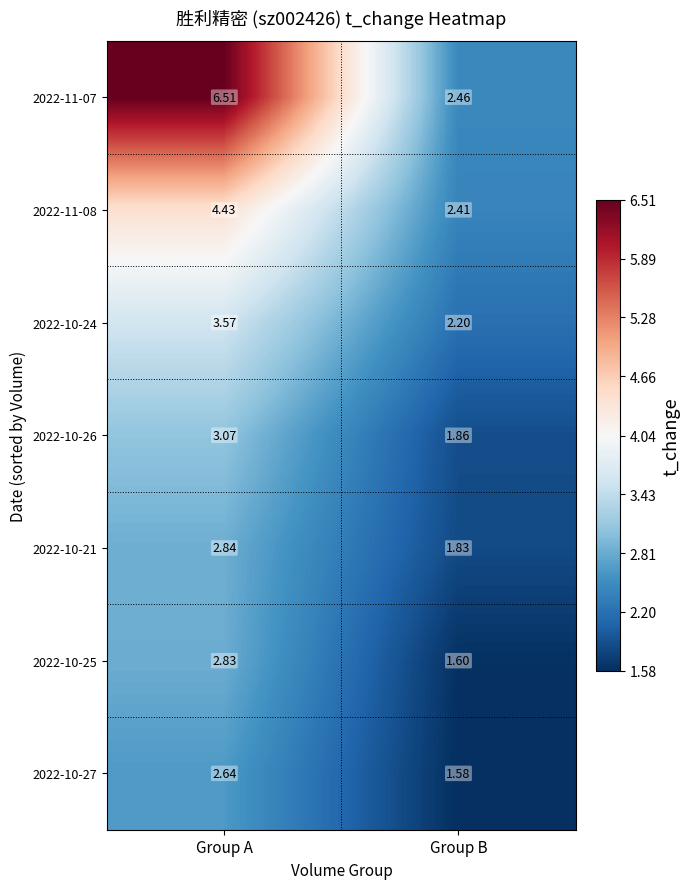

Rank the series by their maximum value, from highest to lowest.

2022-11-07, 2022-11-08, 2022-10-24, 2022-10-26, 2022-10-21, 2022-10-25, 2022-10-27